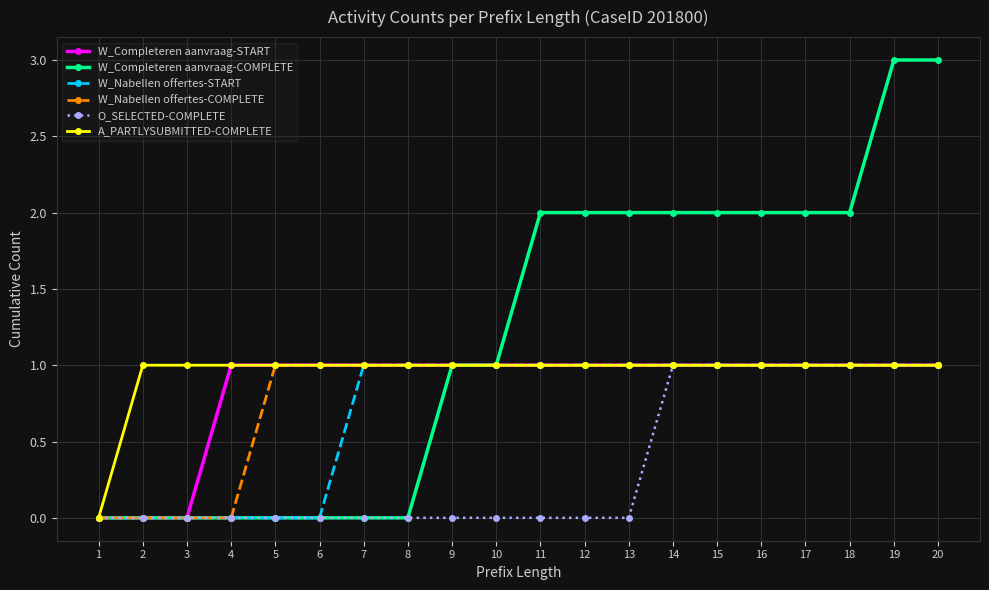

The W_Completeren aanvraag-COMPLETE series shows 3 at 12. True or false?

False